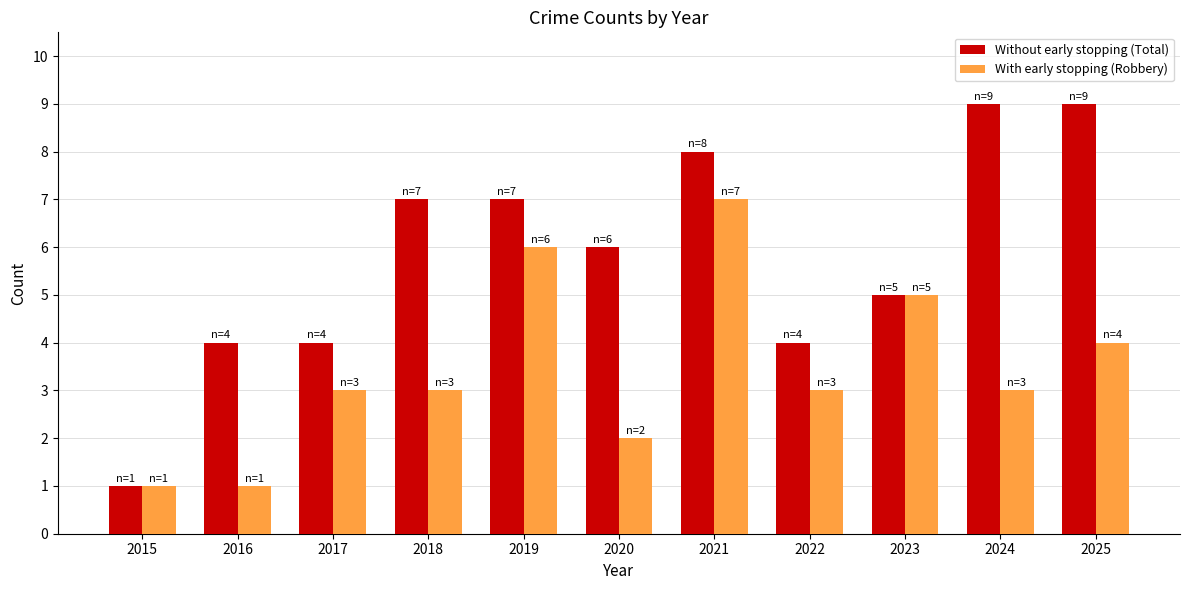

The value of With early stopping (Robbery) at 2021 is 7. True or false?

True